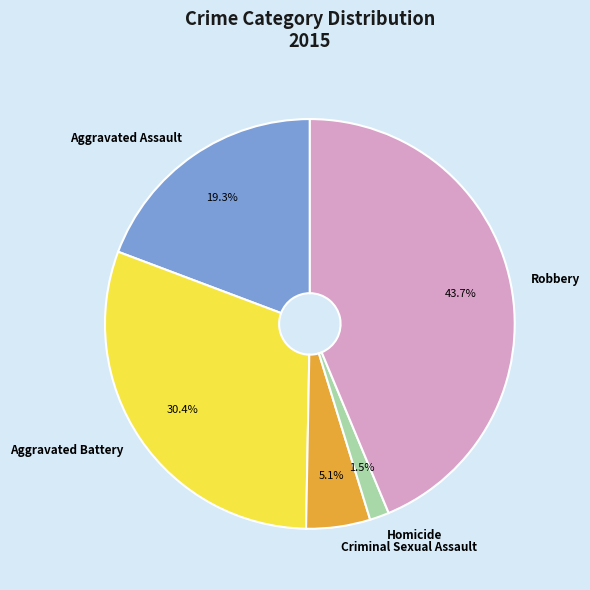

Is it true that Homicide is 14% of the pie?

False